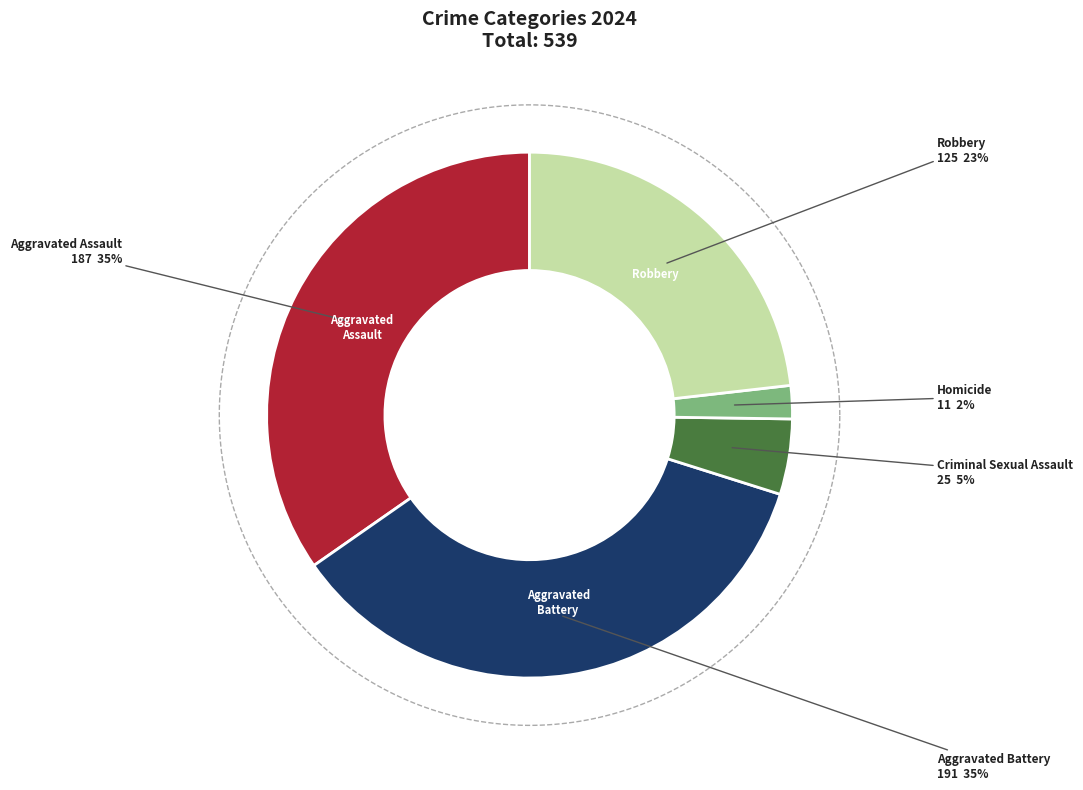

How many segments does this pie chart have?

5